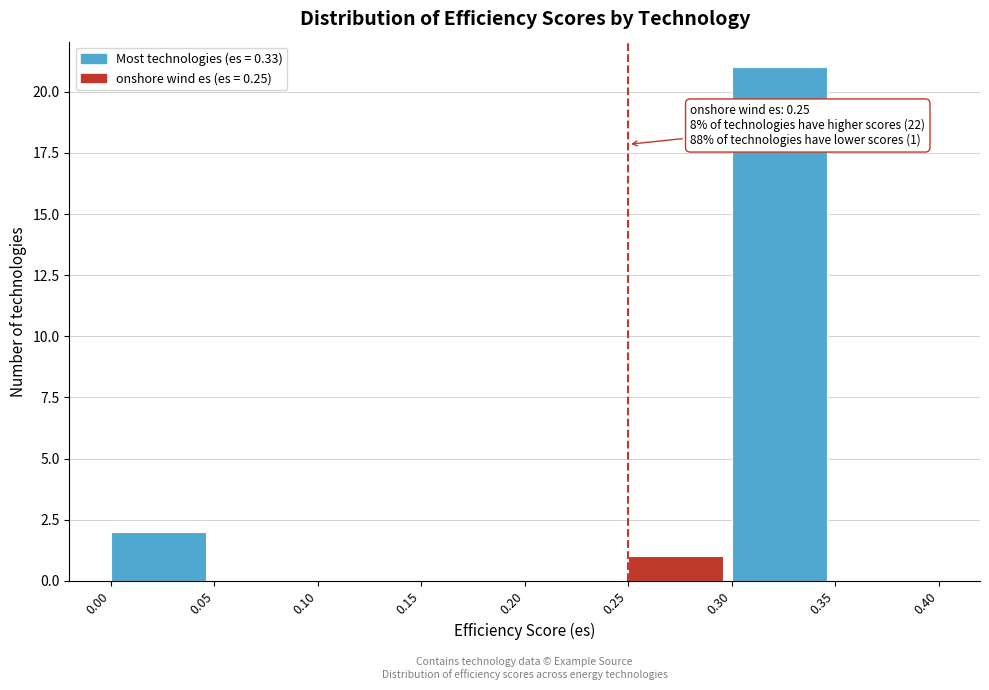

Which range on the x-axis has the tallest bar?

0.30 to 0.35